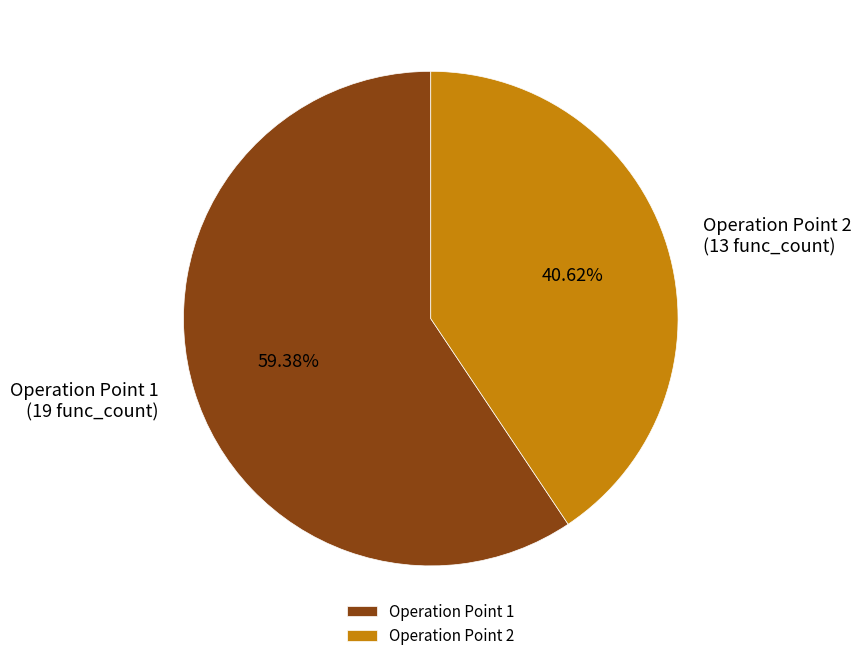

Do Operation Point 2 and Operation Point 1 together represent more than half of the pie?

Yes